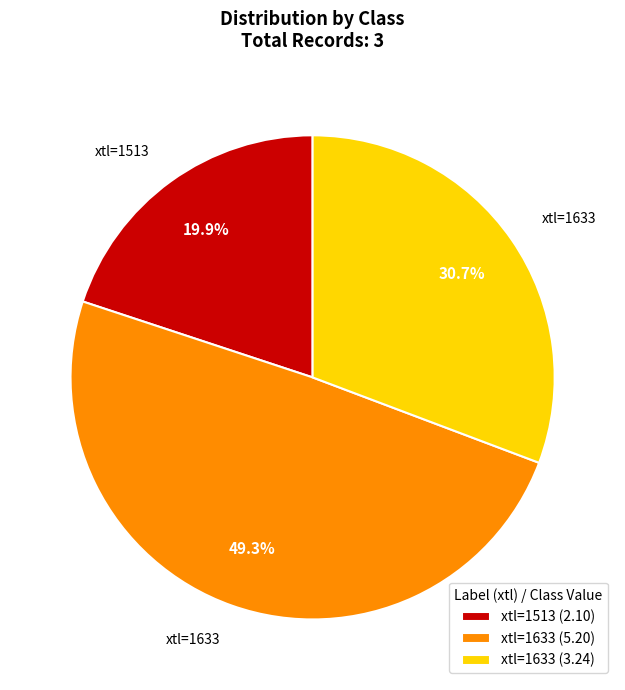

What is the largest slice in the pie chart?

xtl=1633 (5.20)